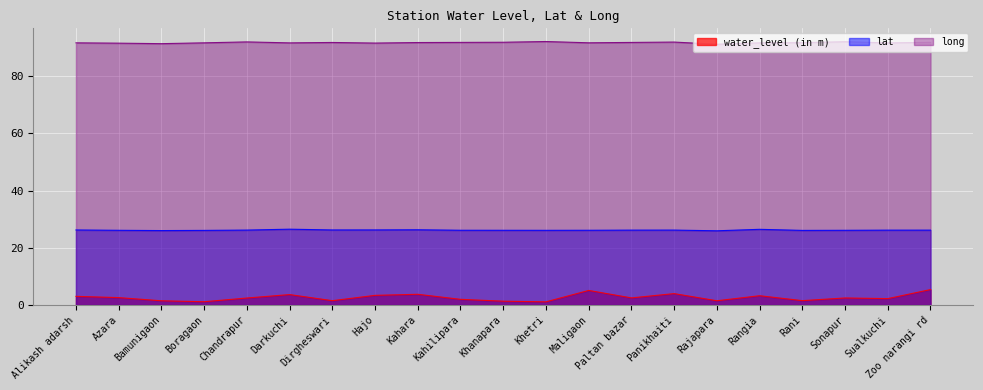

What is the minimum value for long?

91.1